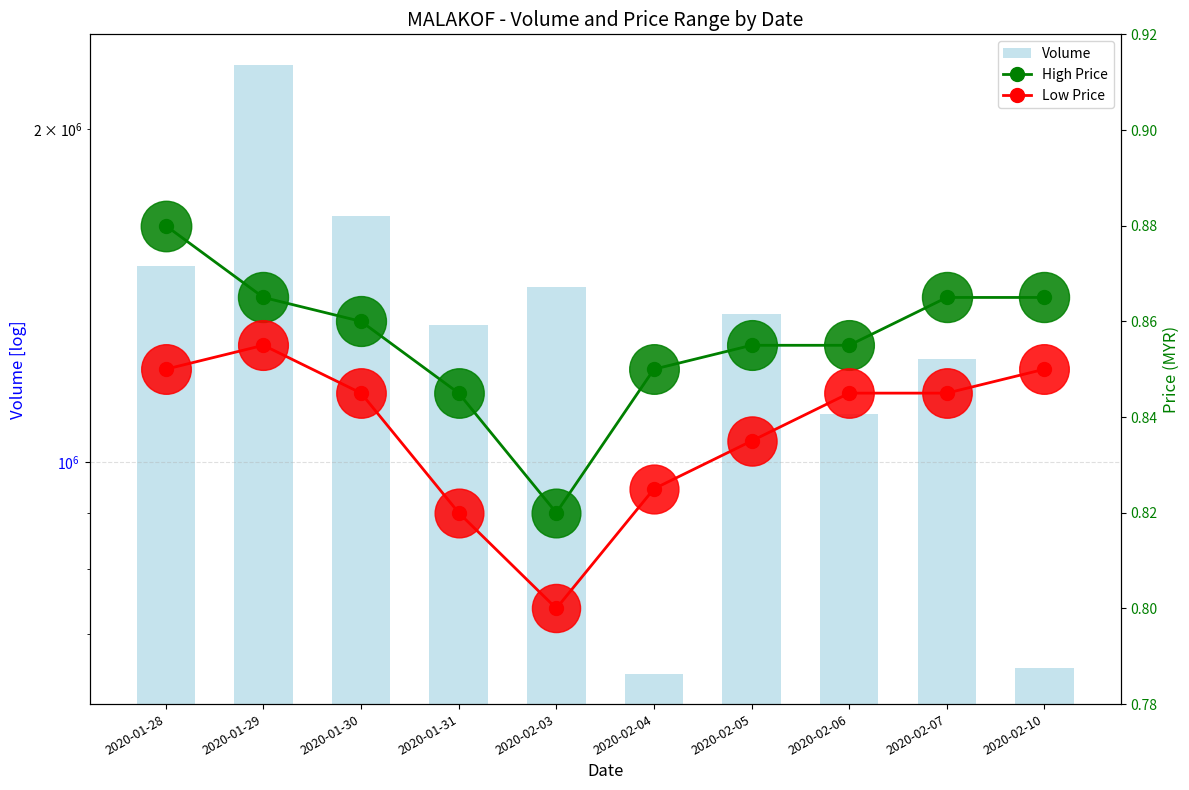

What is the total value across all series at 2020-01-28?

1503501.7